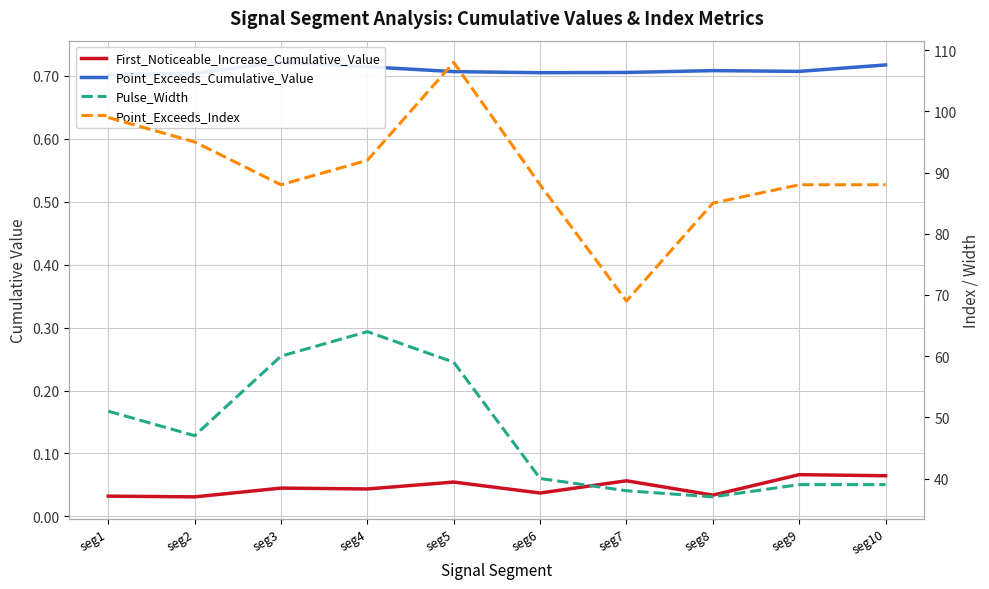

Which series has the largest total across all categories?

Point_Exceeds_Index